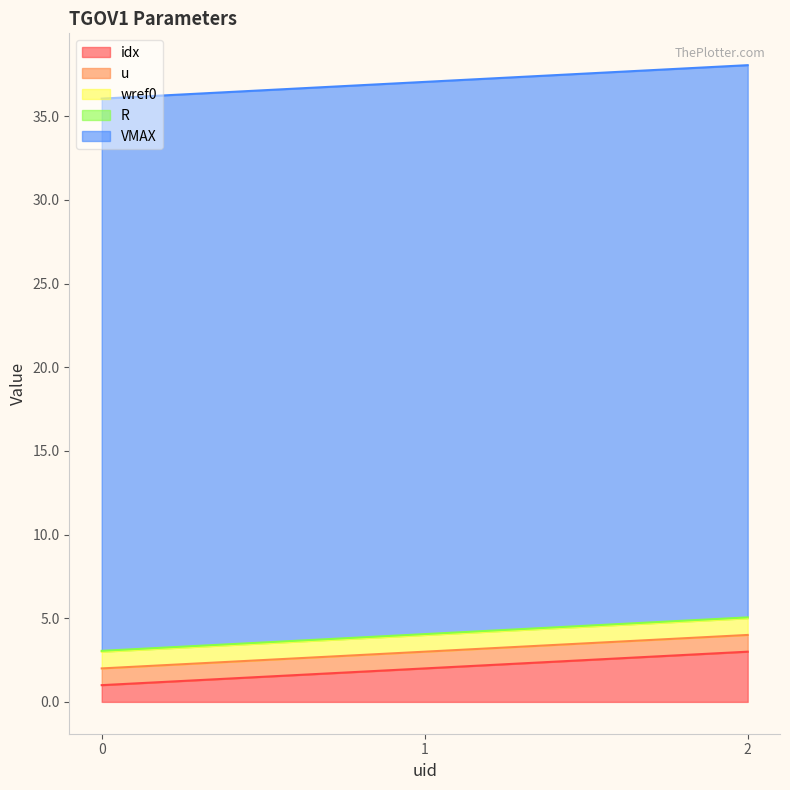

Reading right to left, extract all data points from this chart.

idx: 2=3.0	1=2.0	0=1.0
u: 2=1.0	1=1.0	0=1.0
wref0: 2=1.0	1=1.0	0=1.0
R: 2=0.1	1=0.1	0=0.1
VMAX: 2=33.0	1=33.0	0=33.0